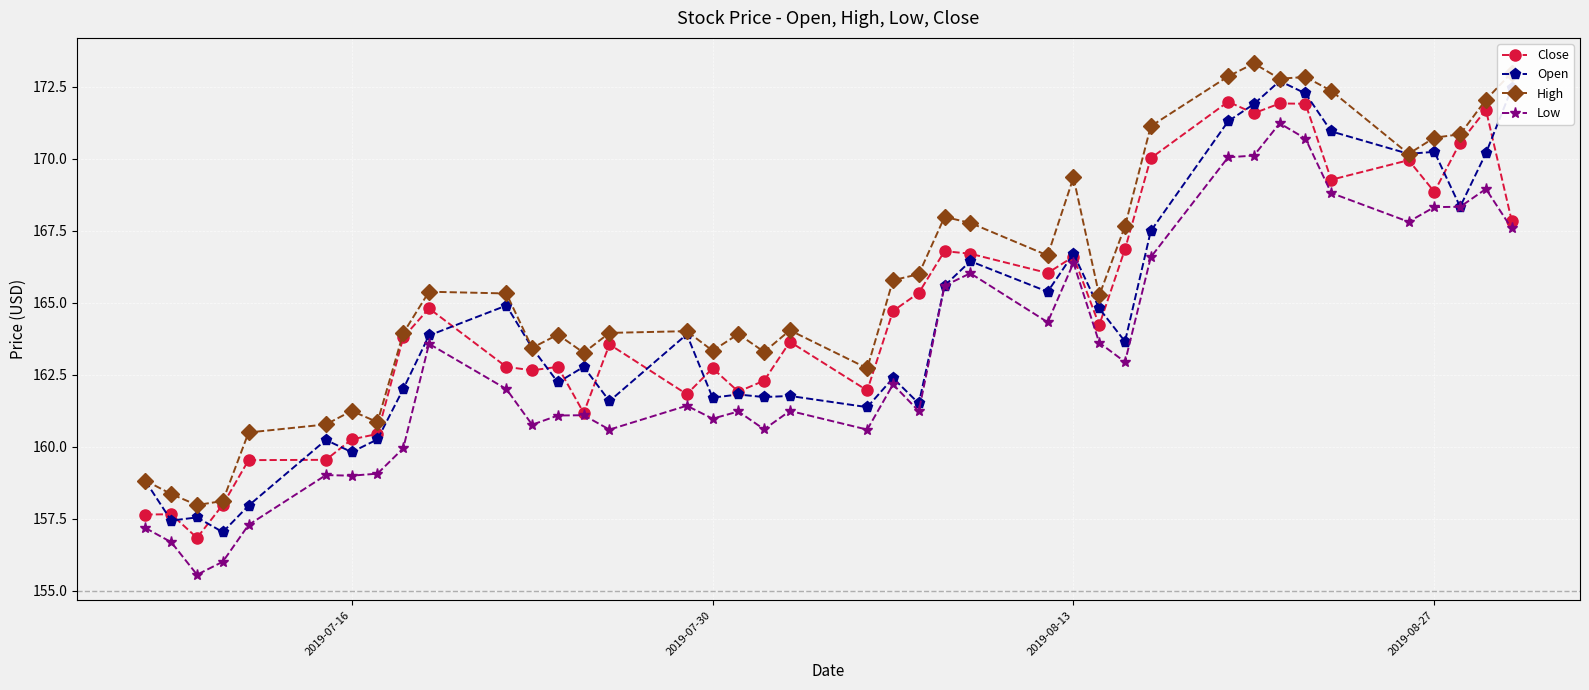

What is the value of the Open point at the 24th from the left?

165.6